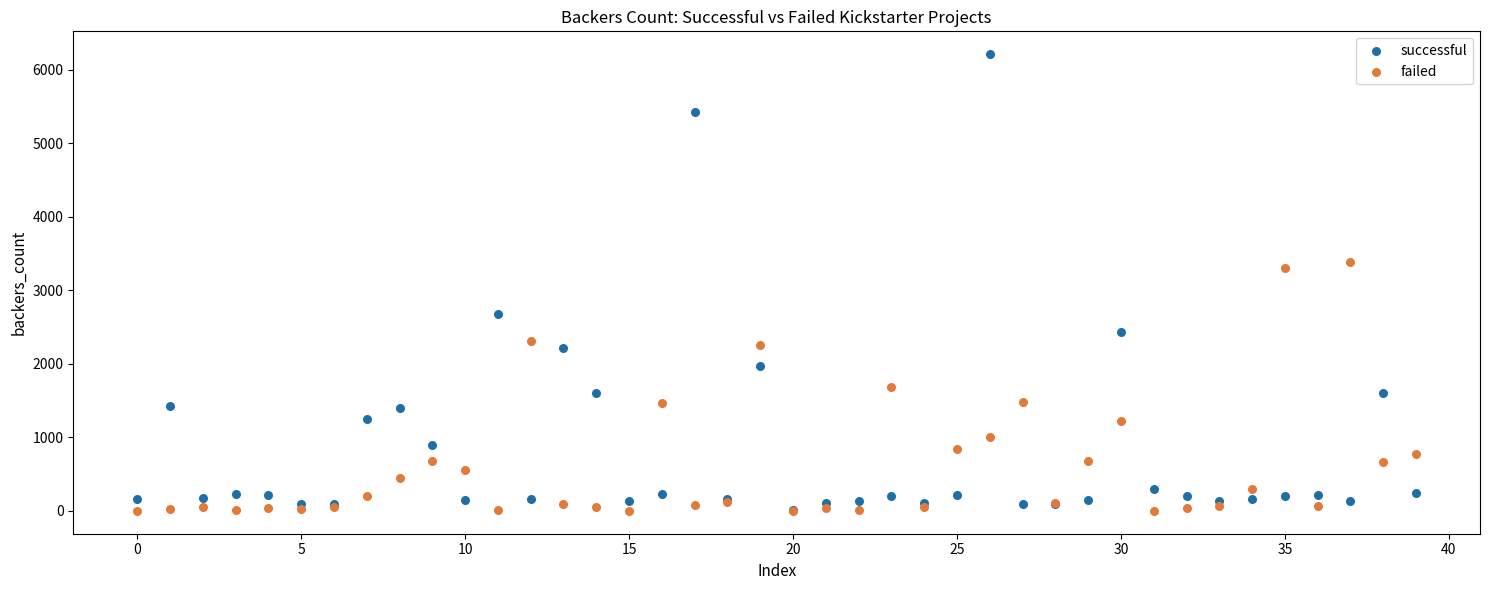

Which series contains the highest Y value?

successful